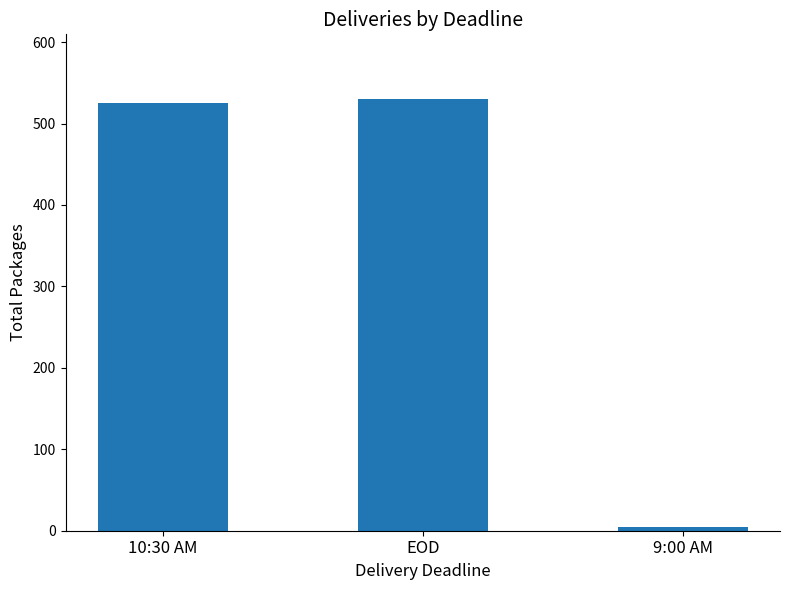

What is the average value?

353